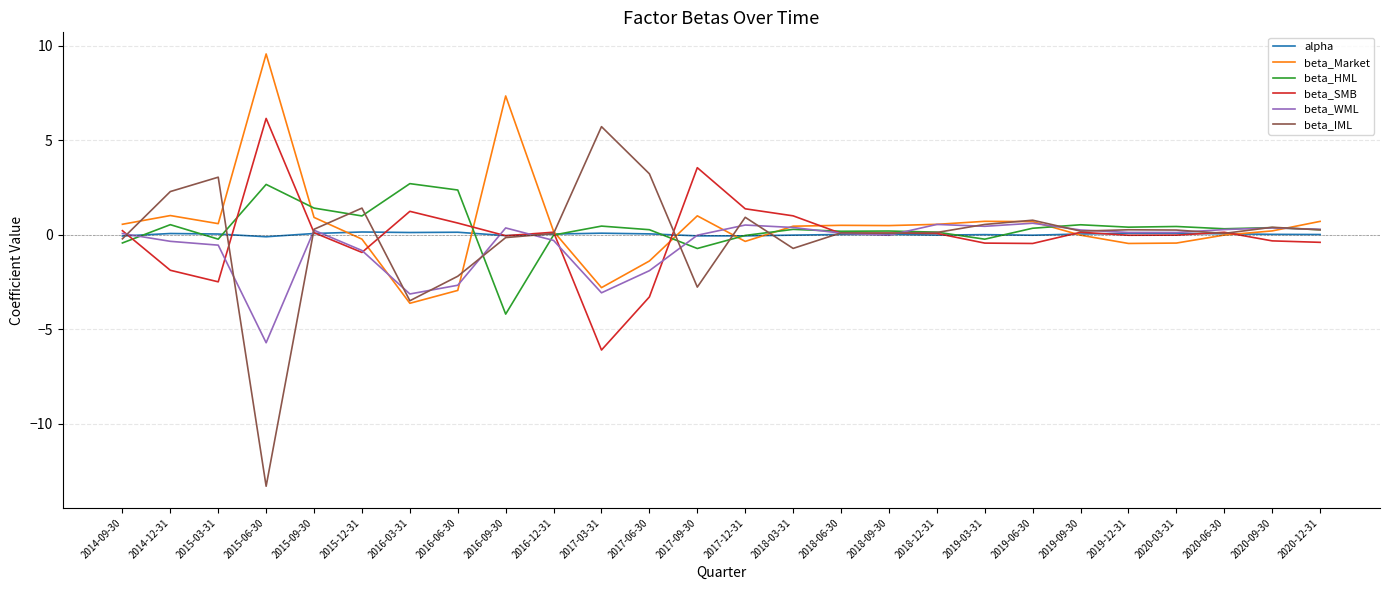

Where is the first local maximum for beta_SMB?

2015-06-30